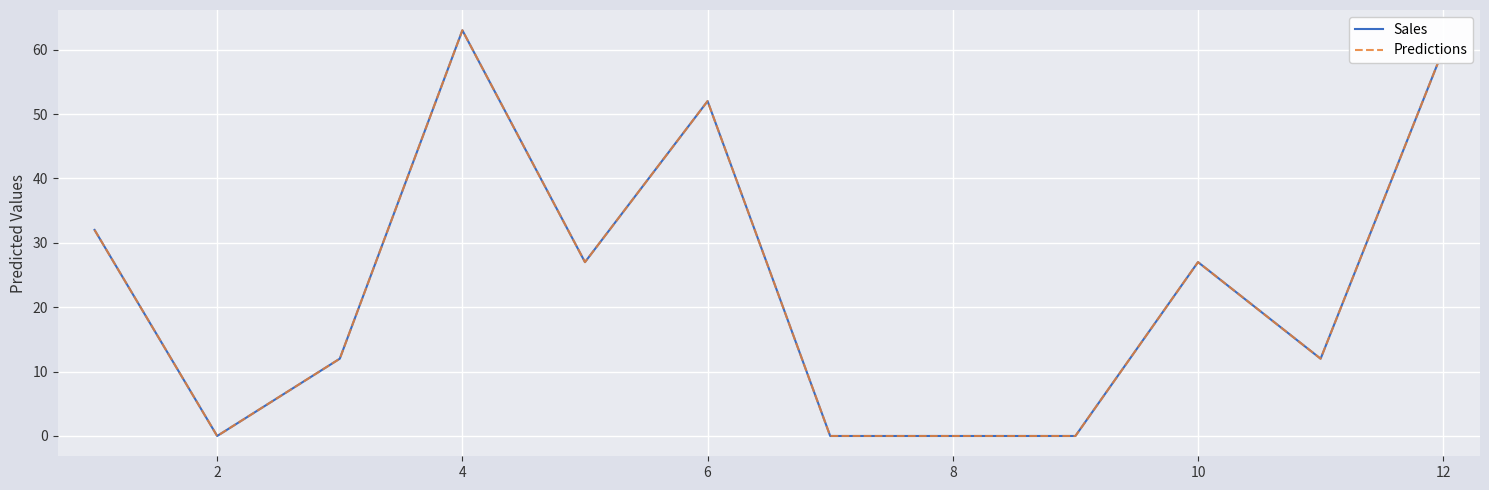

At how many categories does at least one series exceed 59?

2